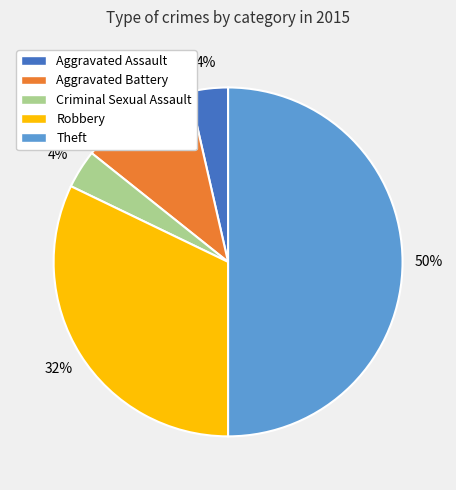

Count the number of slices in the pie.

5